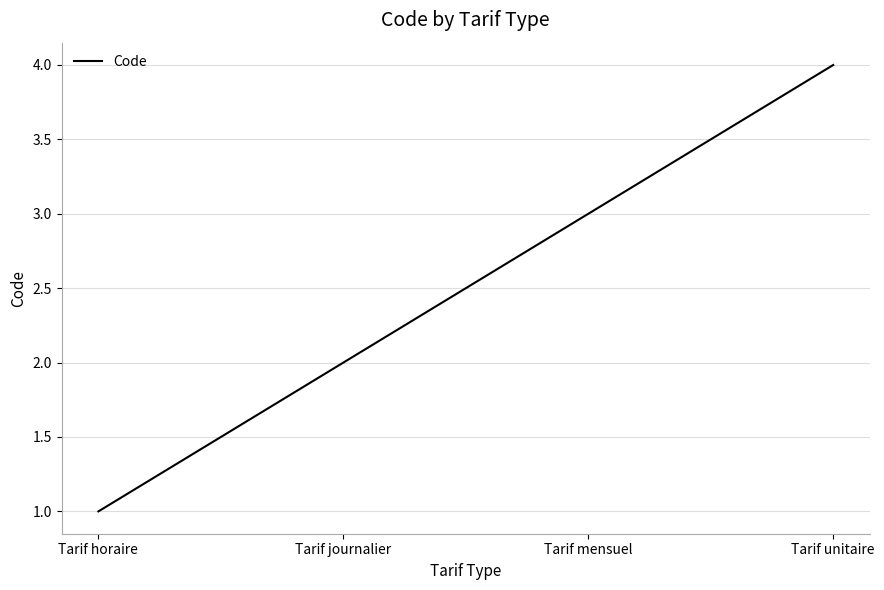

Where is the data nearest to the value 2?

Tarif journalier